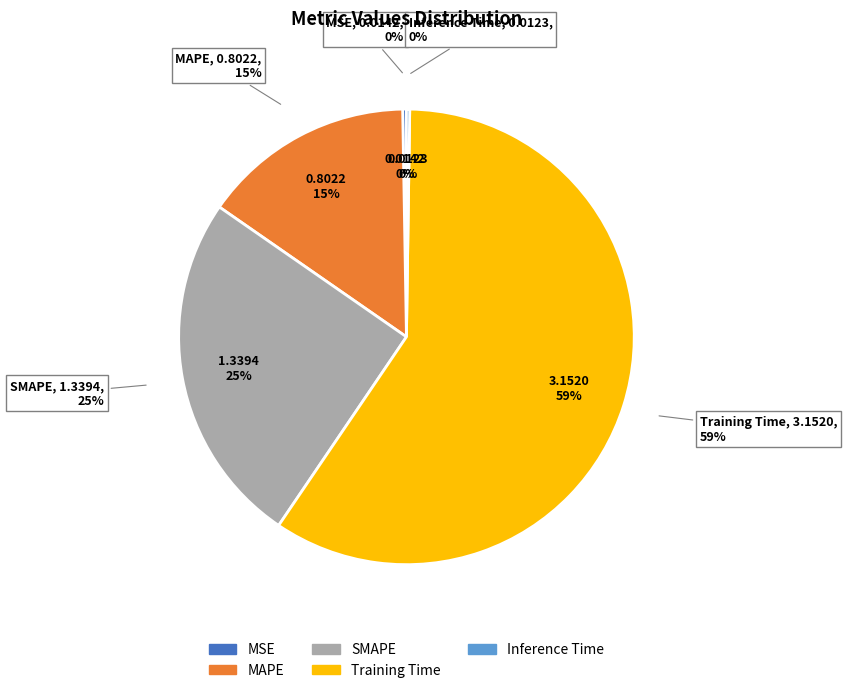

True or false: MSE accounts for 1% of the total.

False